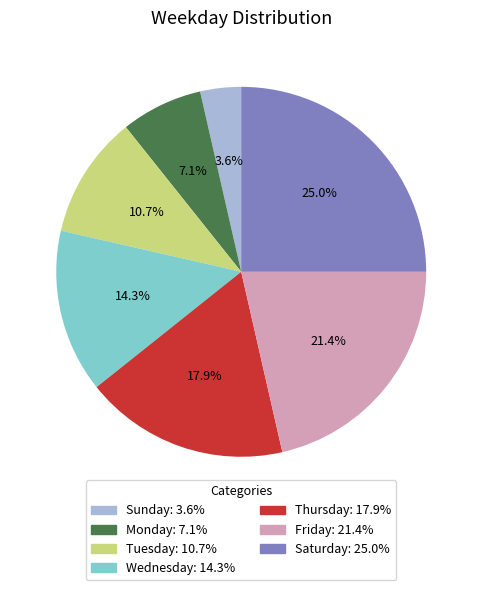

To the nearest percent, what portion does Monday represent?

7%